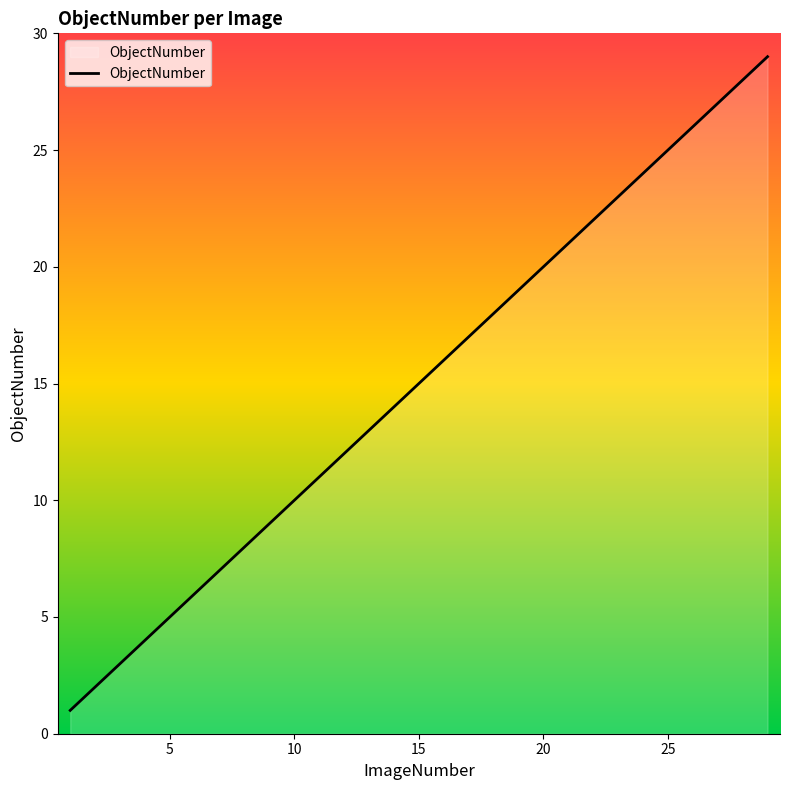

What is the greatest value displayed?

29